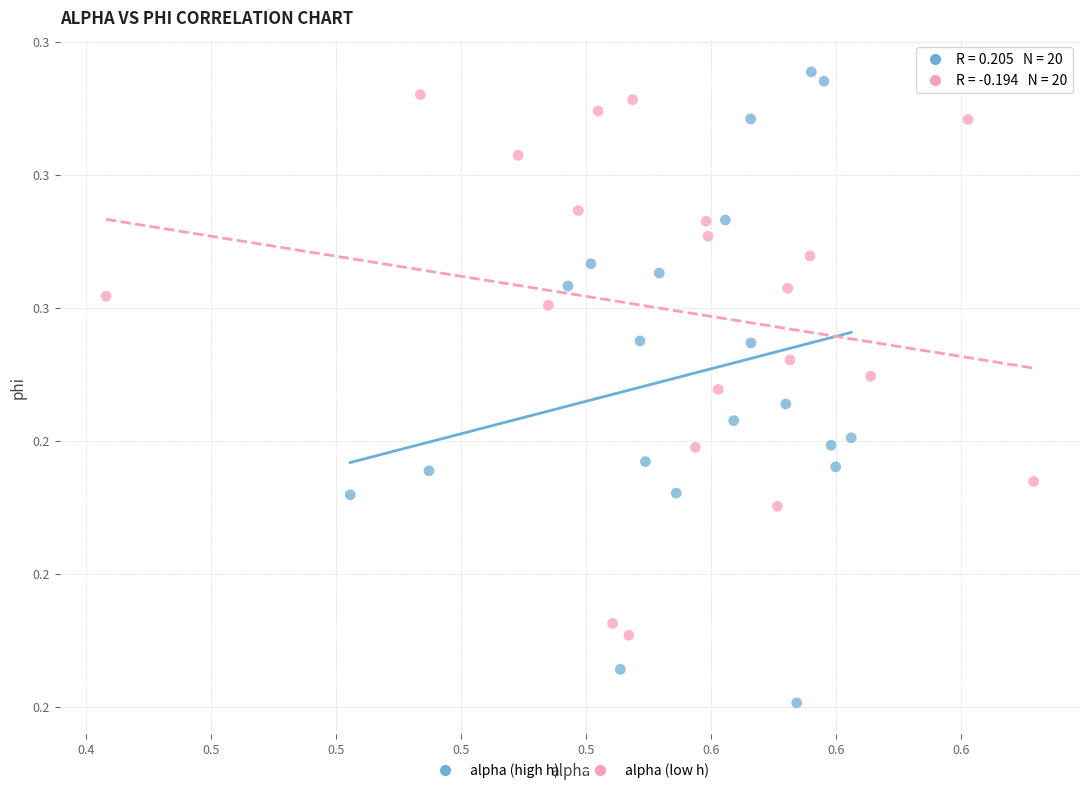

Which series has the widest spread of Y values?

alpha (high h)